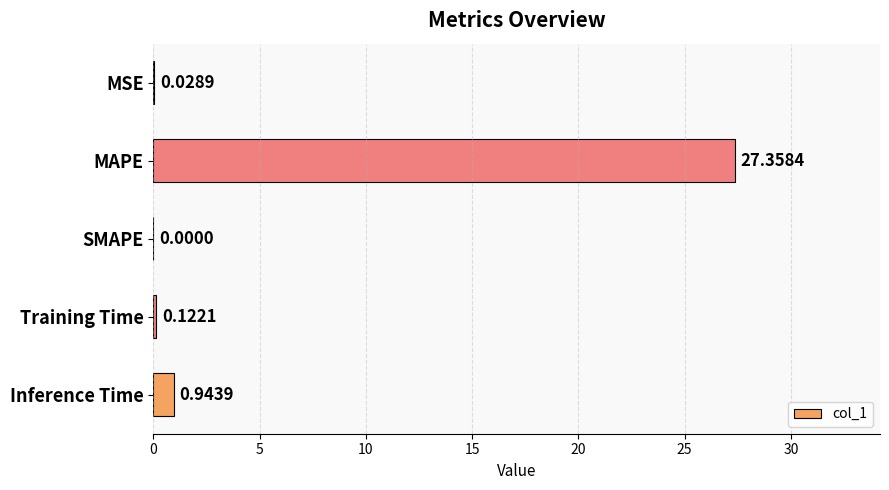

At which category does the chart reach its peak across all series?

MAPE